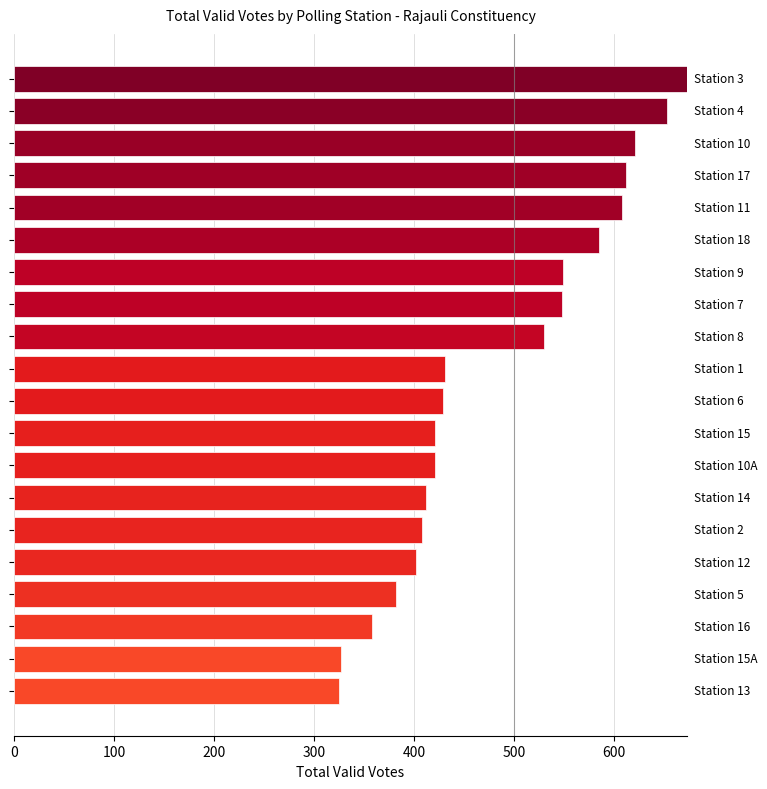

What is the smallest value displayed?

325